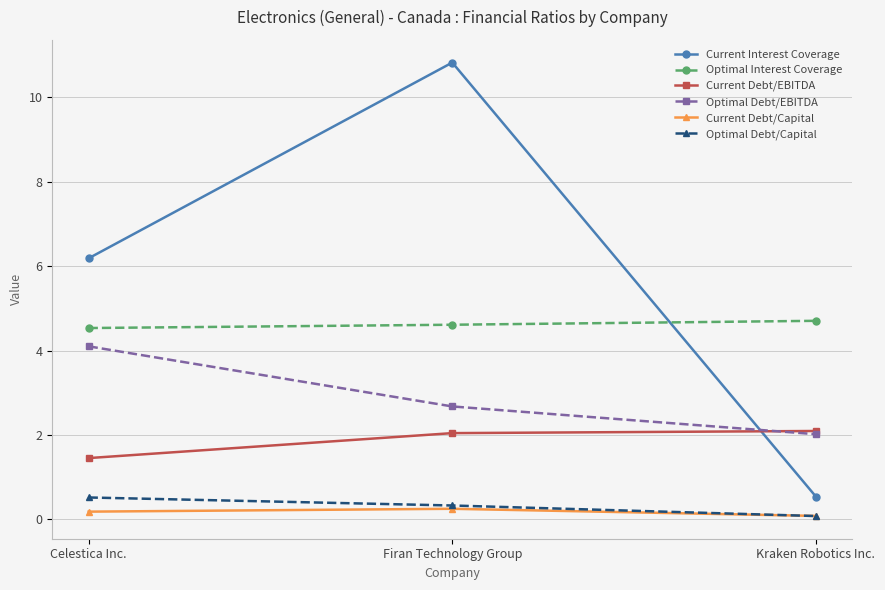

At how many categories does at least one series exceed 7?

1